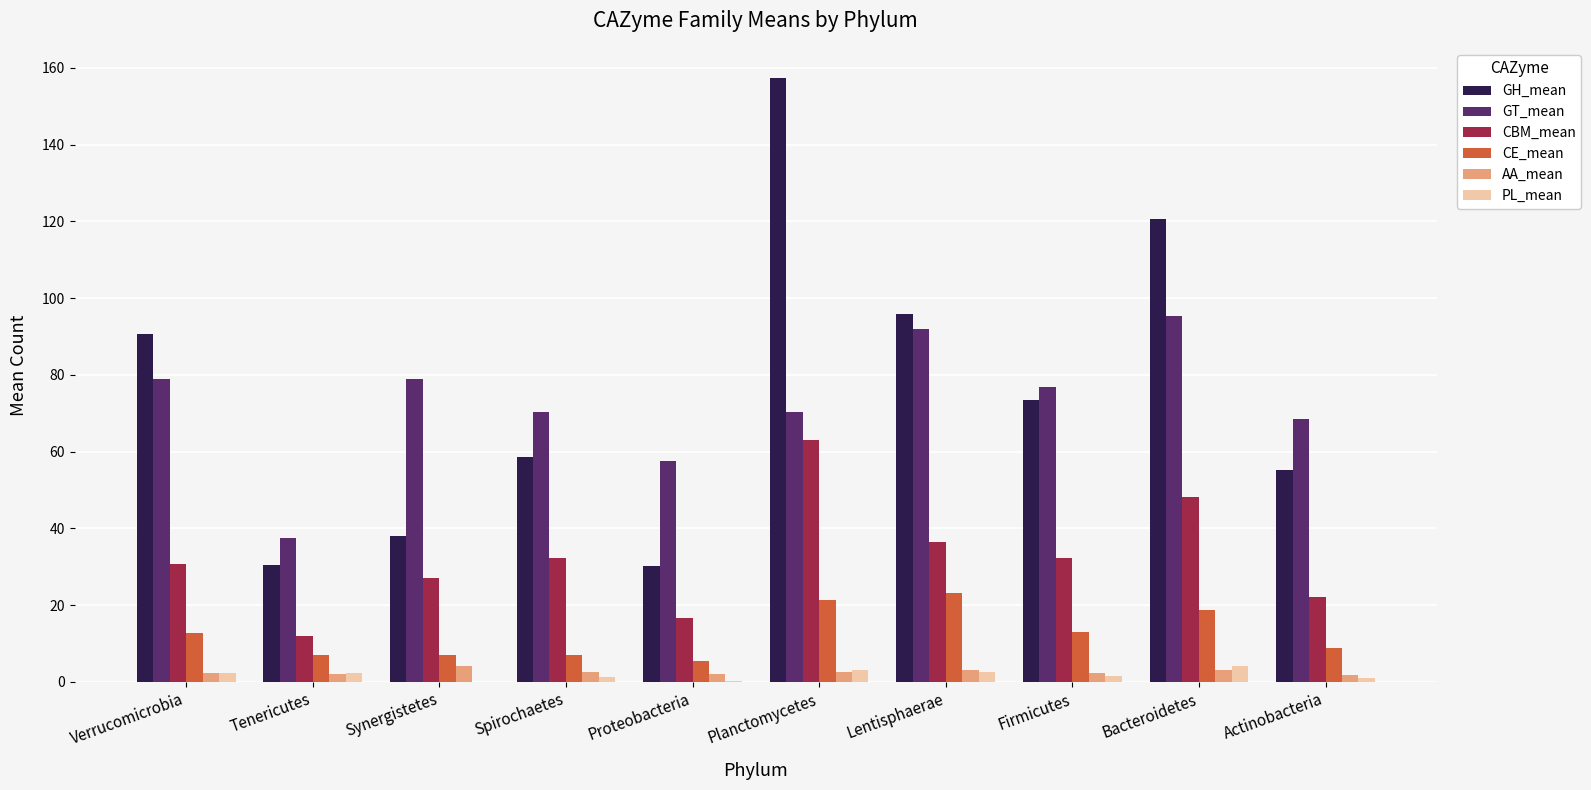

How many groups of bars are there?

10